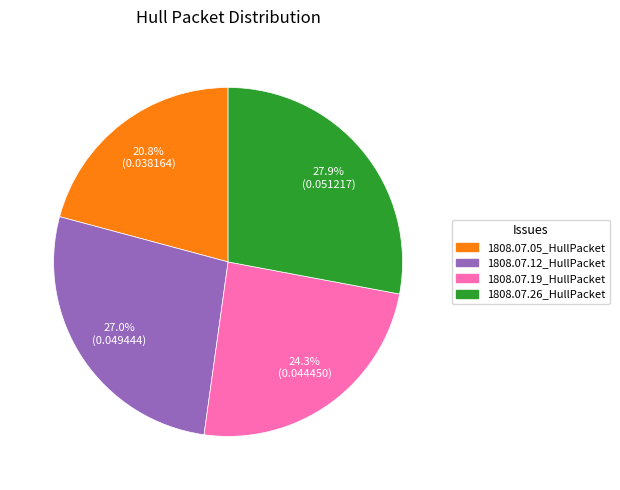

How much of the chart is everything except 1808.07.26_HullPacket?

72.1%